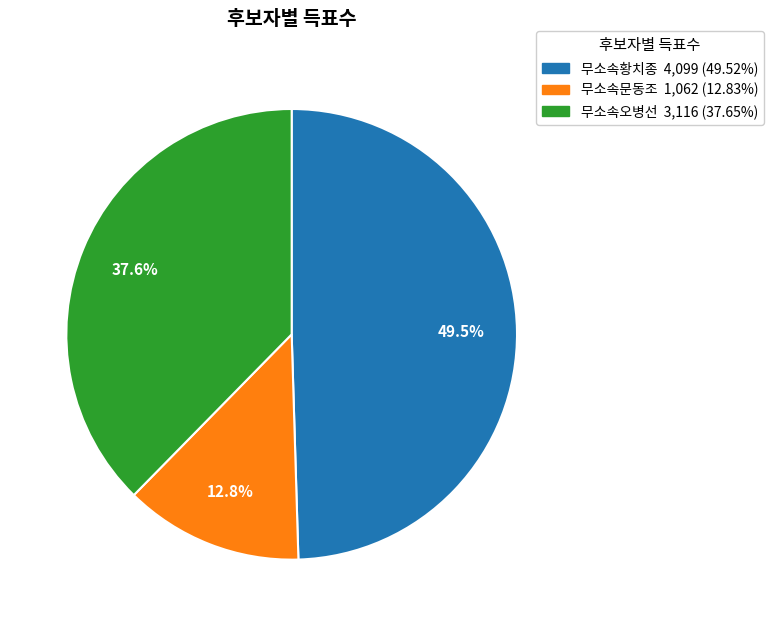

Does 무소속오병선 represent more than half of the total?

No